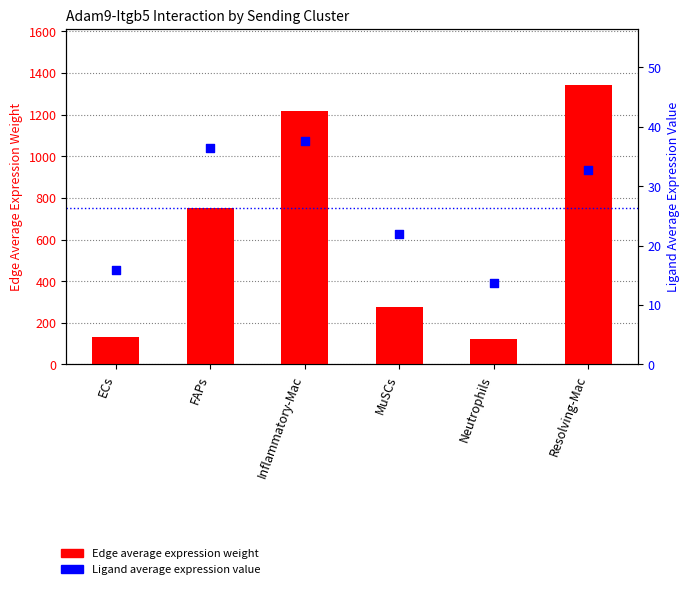

What are all the series names shown in the legend?

Edge average expression weight, Ligand average expression value